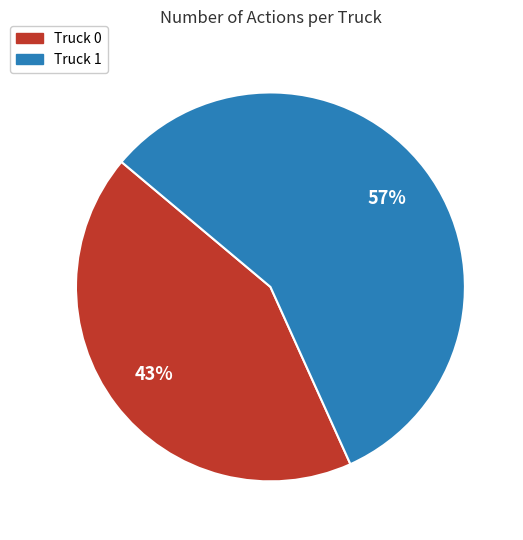

Does Truck 1 account for over 50% of the chart?

Yes